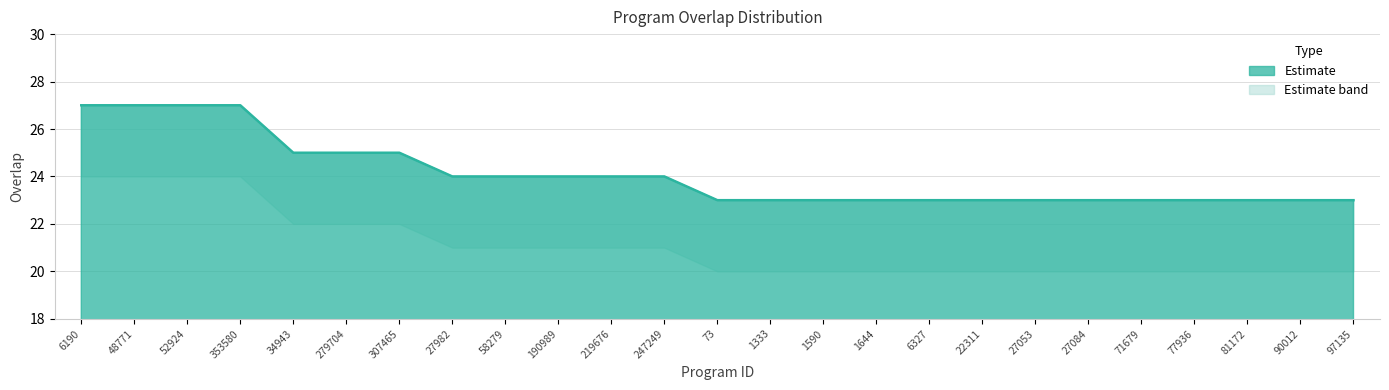

What is the sum of the overlap values at 58279 and 52924?

51